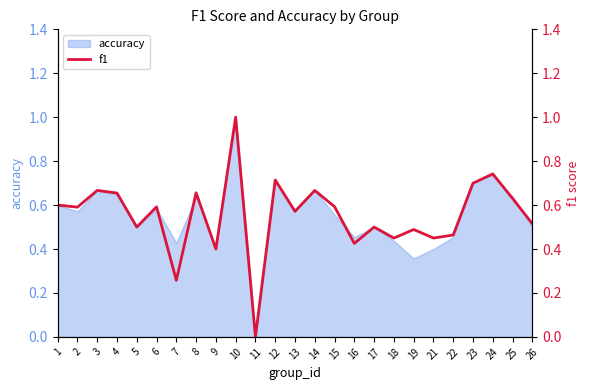

The accuracy series shows 0.4 at 9. True or false?

True